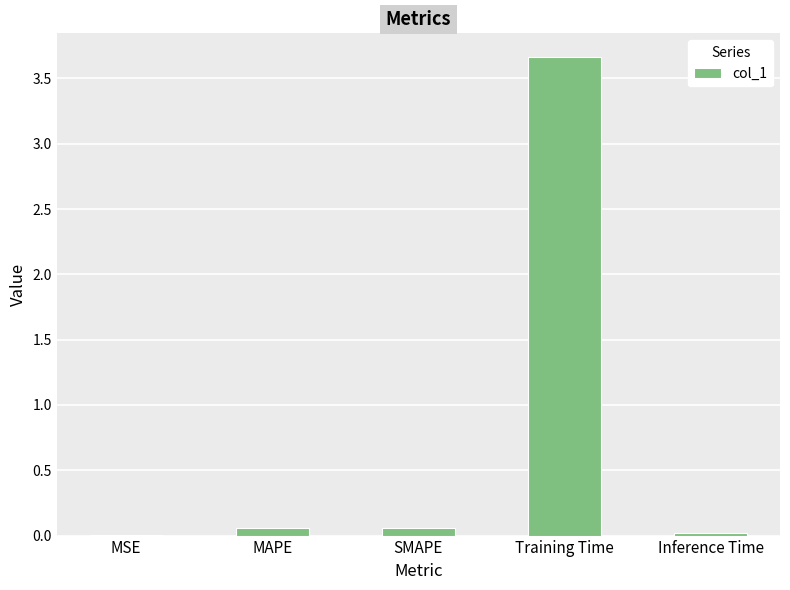

Are the bars horizontal?

No